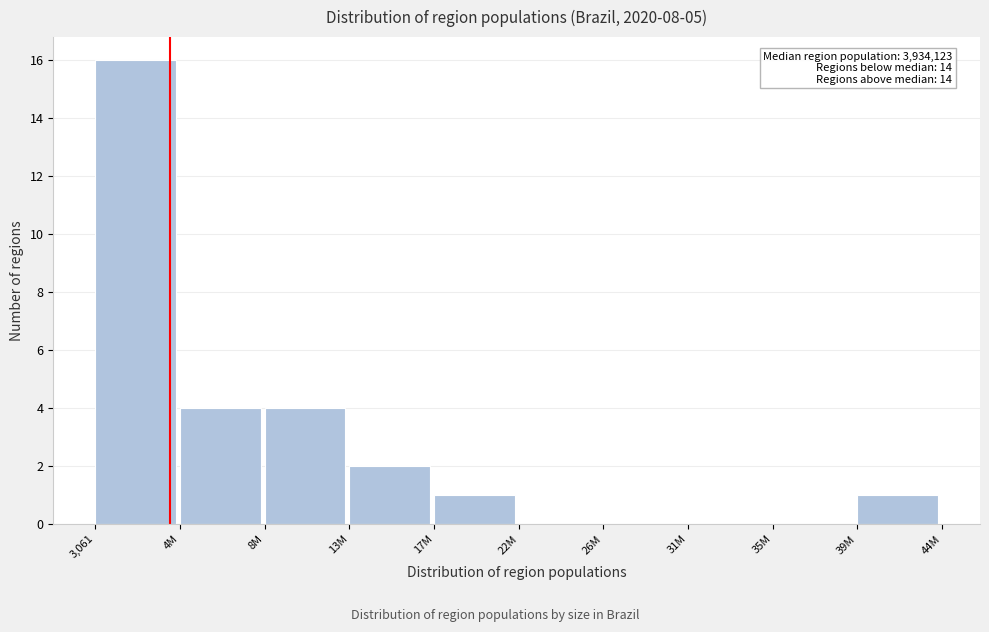

Reading left to right, list all the values displayed in this chart.

3,061=16	4M=4	8M=4	13M=2	17M=1	22M=0	26M=0	31M=0	35M=0	39M=1